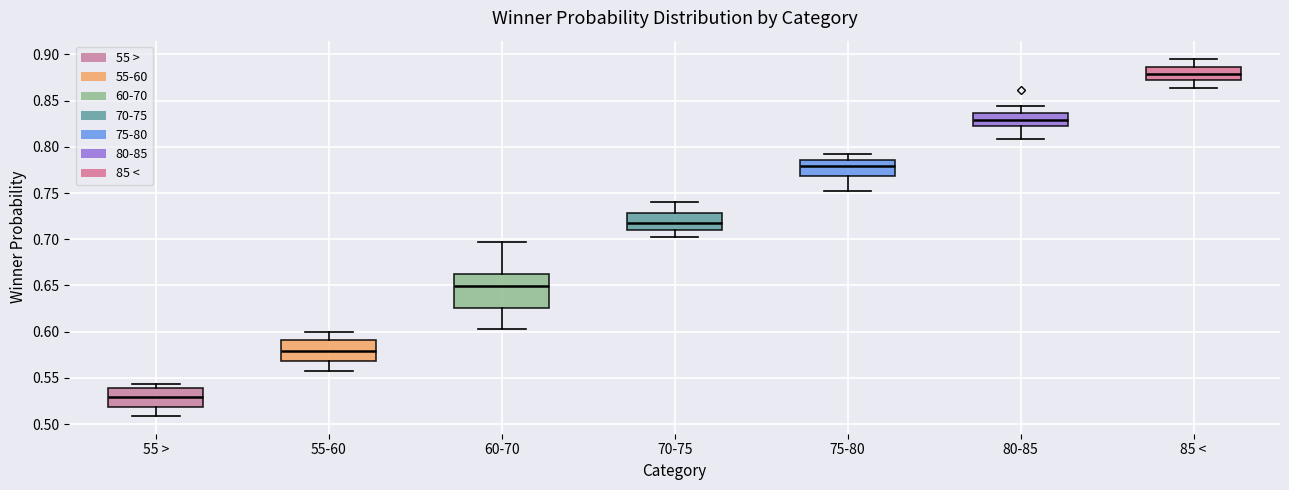

Reading left to right, transcribe this box plot: for each box, give where its median line is, the range the box spans, and where its two whiskers end, as read against the y-axis. The values are not printed on the chart, so give them approximately, as read against the axis.

55 >: median 0.530, box 0.520 to 0.540, whiskers 0.510 to 0.545
55-60: median 0.580, box 0.570 to 0.590, whiskers 0.560 to 0.600
60-70: median 0.650, box 0.625 to 0.665, whiskers 0.605 to 0.695
70-75: median 0.720, box 0.710 to 0.730, whiskers 0.700 to 0.740
75-80: median 0.780, box 0.770 to 0.785, whiskers 0.750 to 0.790
80-85: median 0.830, box 0.825 to 0.835, whiskers 0.810 to 0.845
85 <: median 0.880, box 0.870 to 0.885, whiskers 0.865 to 0.895